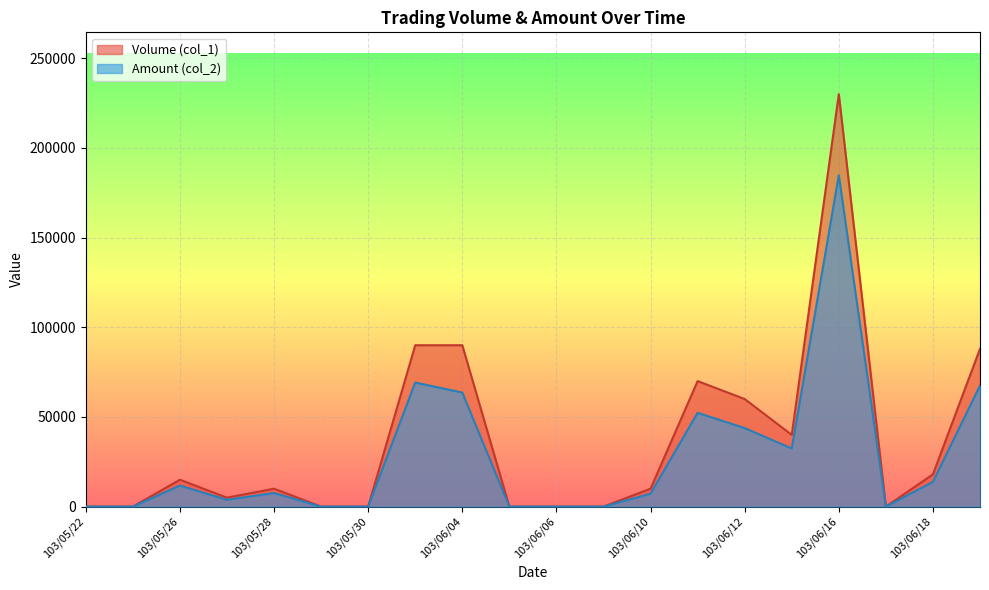

Where is the first local maximum for Volume (col_1)?

103/05/26